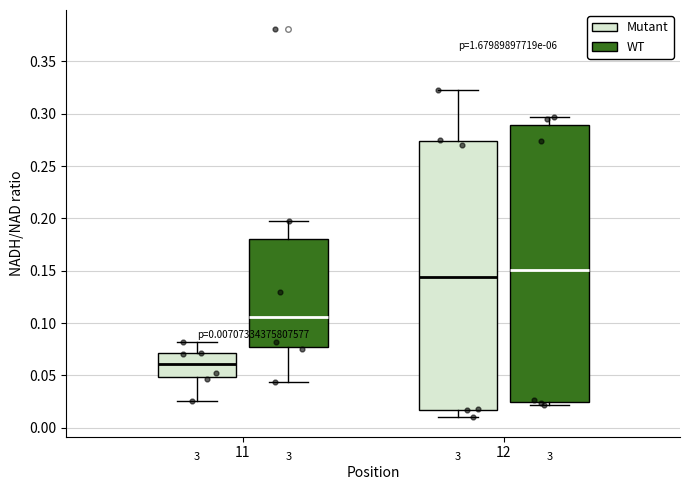

Which box's median line is the highest?

12 (WT)